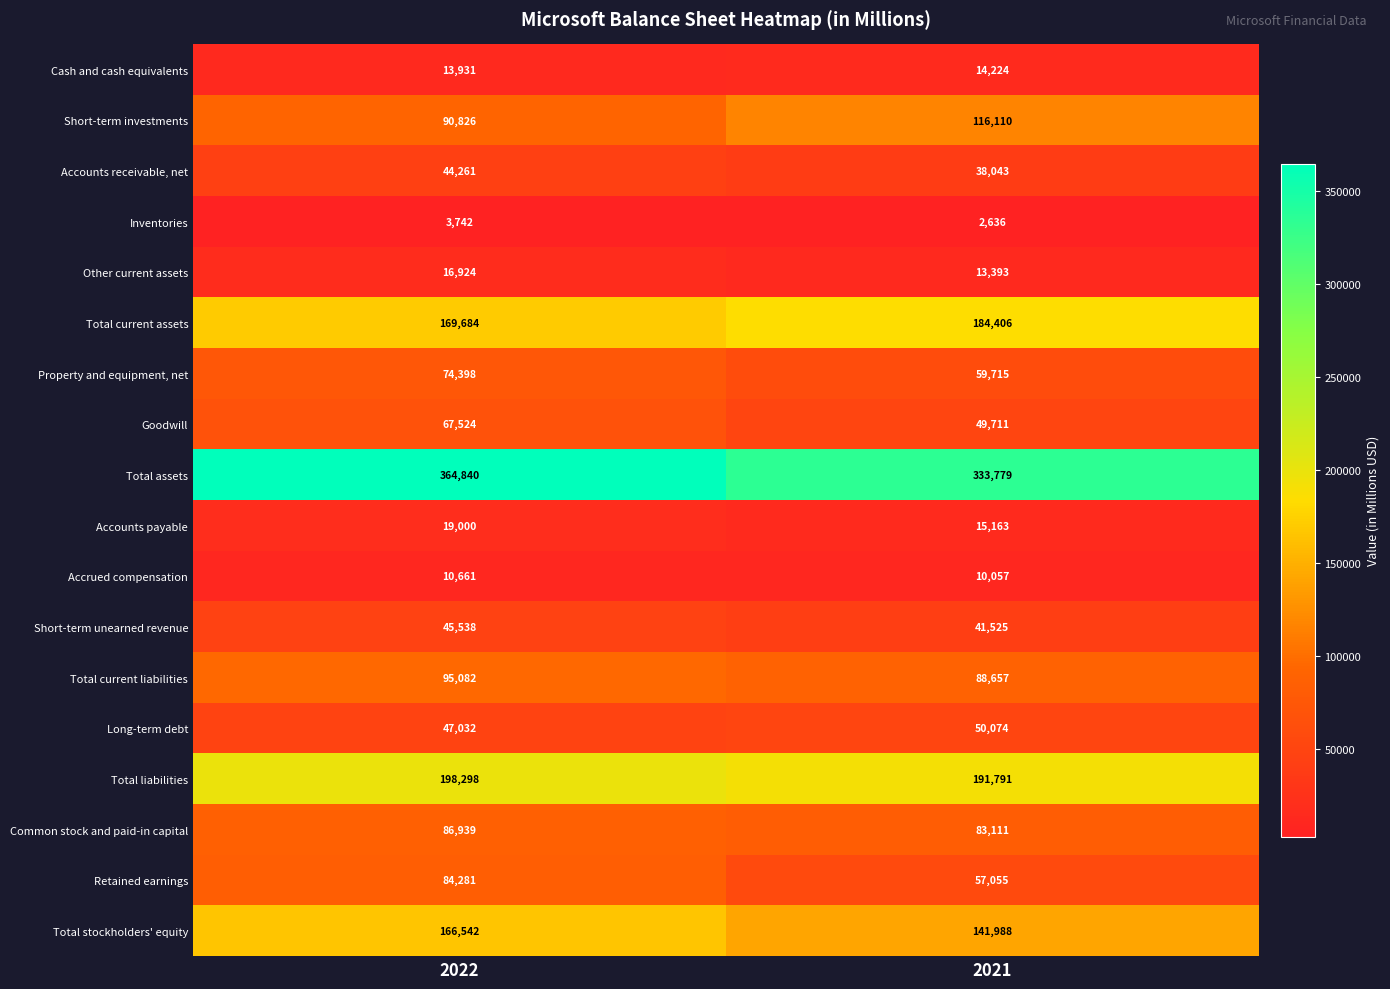

At 2021, list the series in order from smallest to largest.

Inventories, Accrued compensation, Other current assets, Cash and cash equivalents, Accounts payable, Accounts receivable, net, Short-term unearned revenue, Goodwill, Long-term debt, Retained earnings, Property and equipment, net, Common stock and paid-in capital, Total current liabilities, Short-term investments, Total stockholders' equity, Total current assets, Total liabilities, Total assets